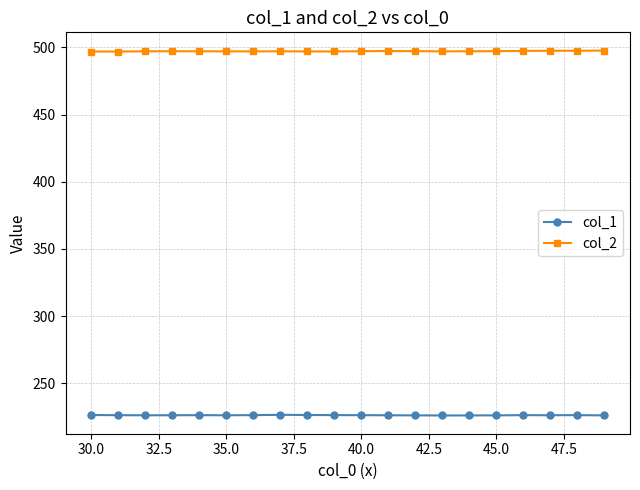

What is the maximum value for col_1?

226.4